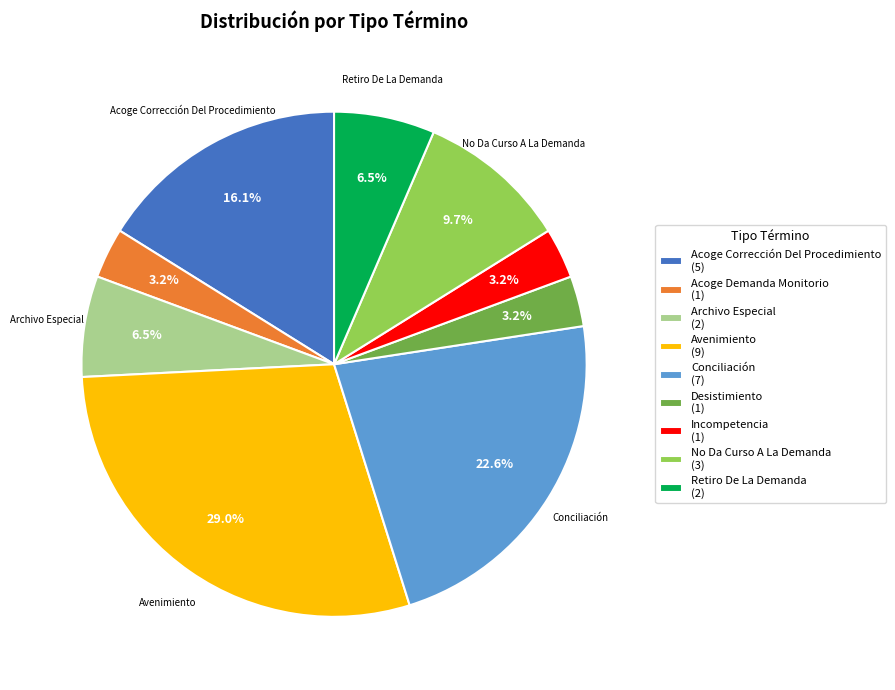

Approximately how many times larger is the value at No Da Curso A La Demanda (3) compared to Archivo Especial (2)?

1.5